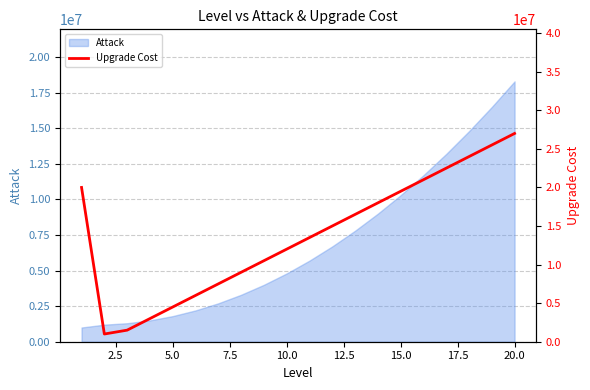

What is the highest value of the Attack series?

18300000